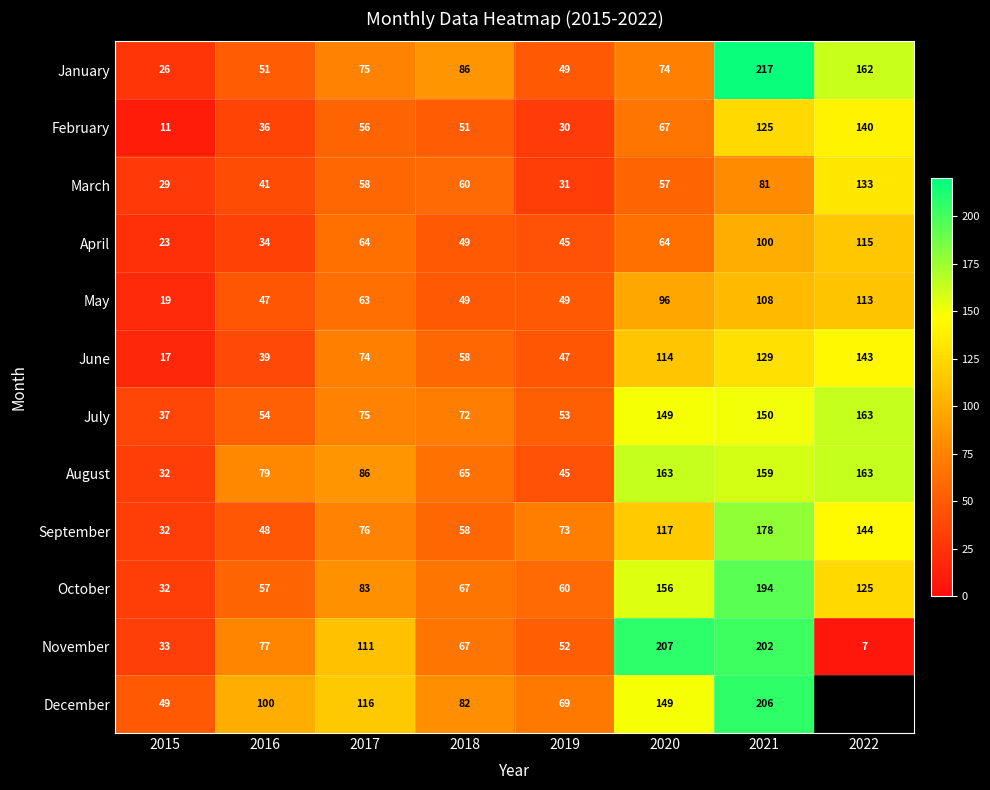

Which series has the widest spread of values?

November